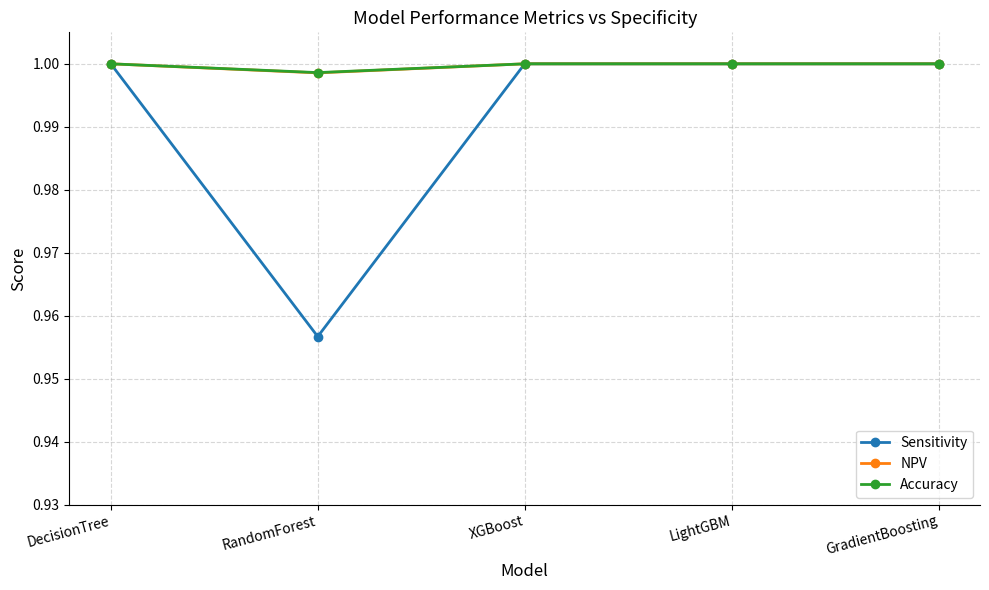

What is the label of the 2nd point from the right?

LightGBM